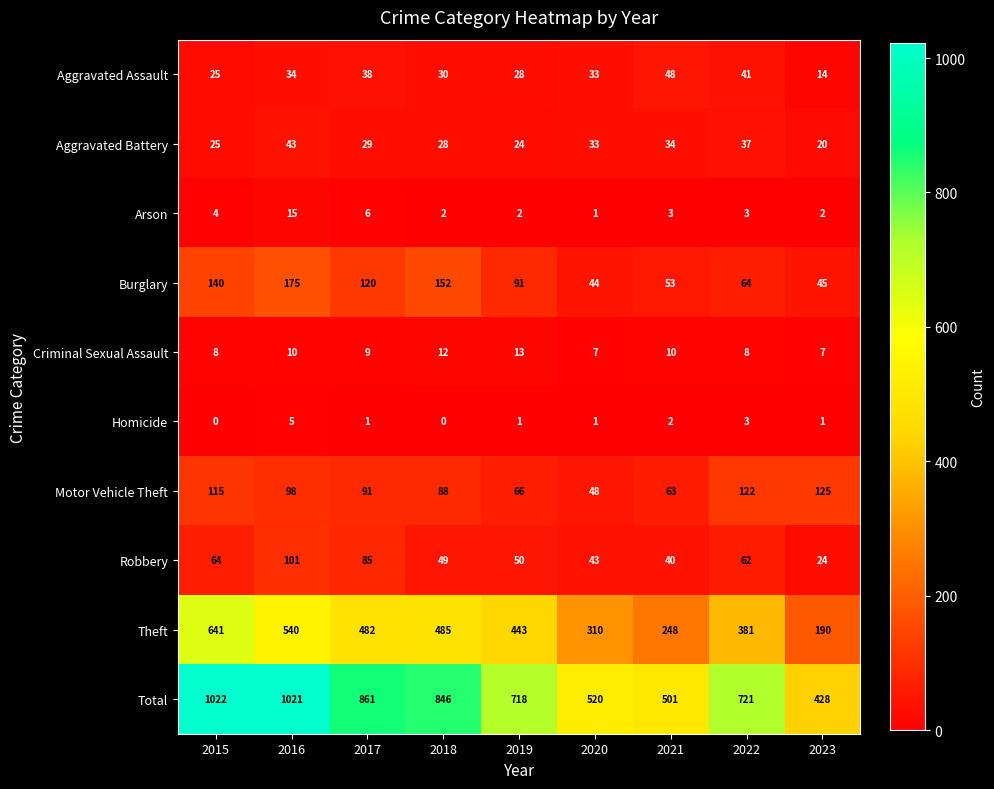

Rank the series at 2019 from highest to lowest value.

Total, Theft, Burglary, Motor Vehicle Theft, Robbery, Aggravated Assault, Aggravated Battery, Criminal Sexual Assault, Arson, Homicide